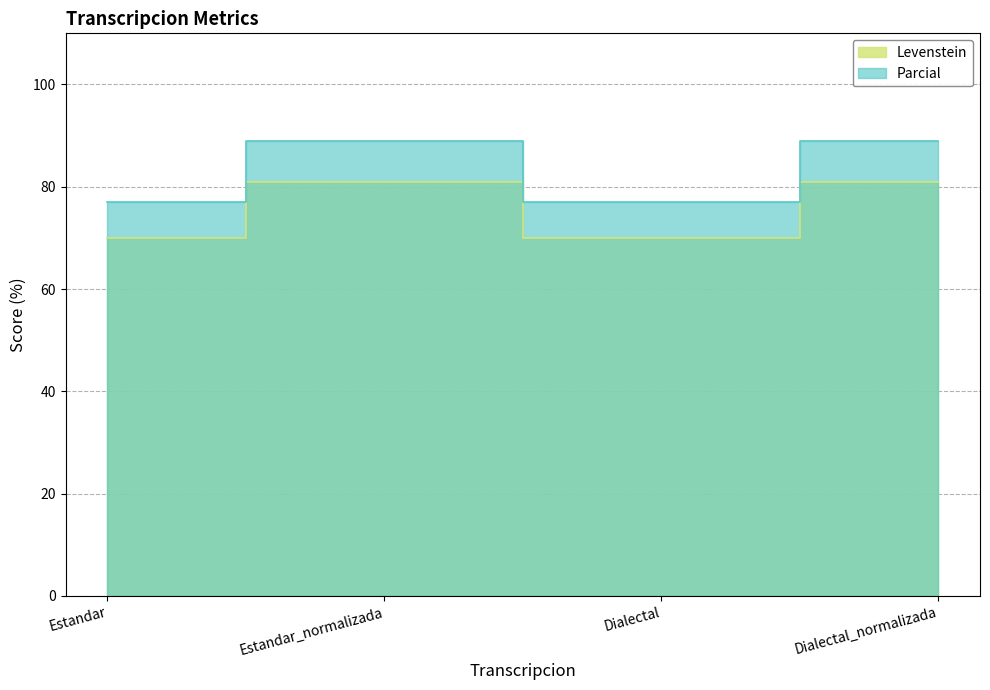

How many interior local peaks does the Parcial series have?

1